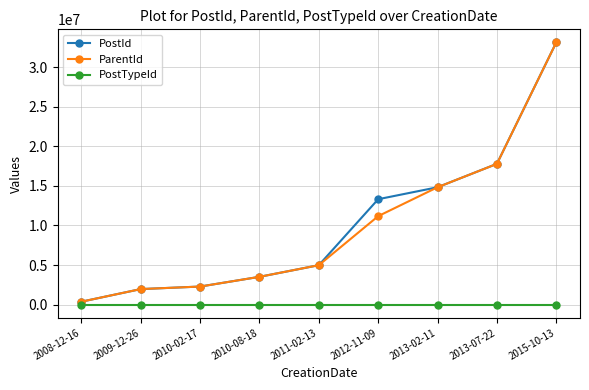

True or false: ParentId has more than 2 interior local peaks.

False